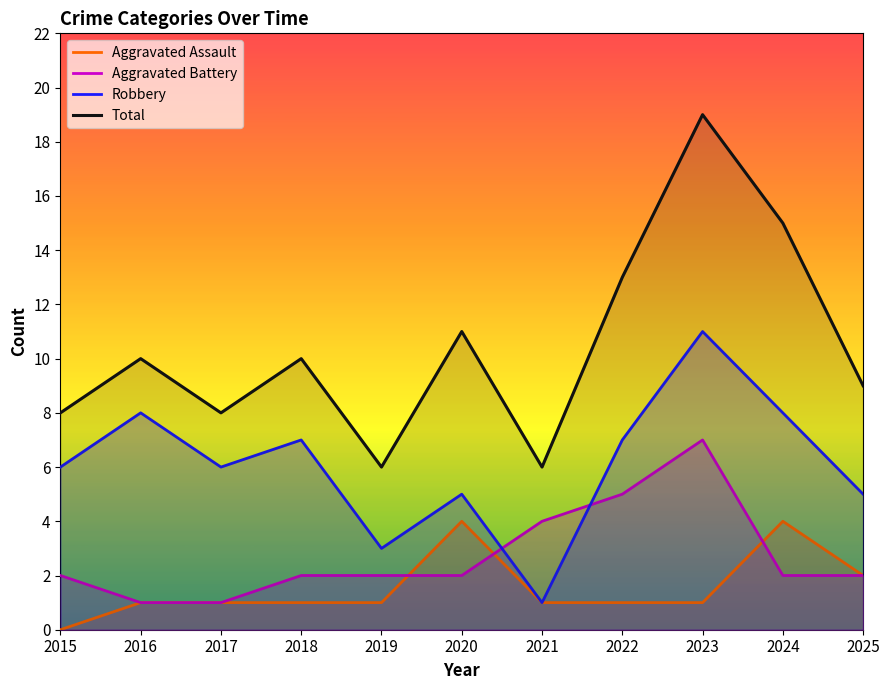

What is the difference between the Total values at 2018 and 2025?

1